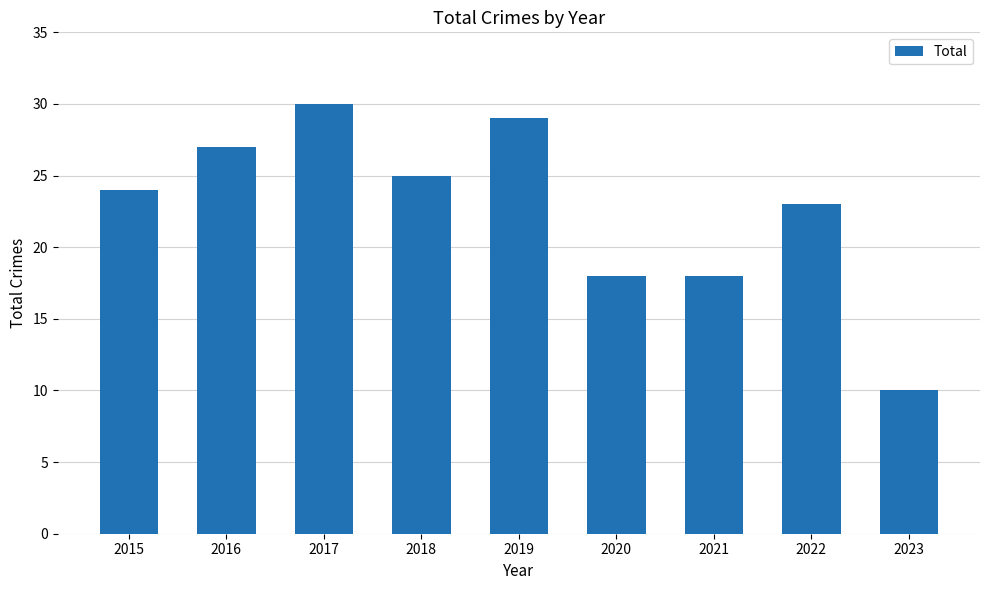

What is the difference between the second highest and second lowest values?

11